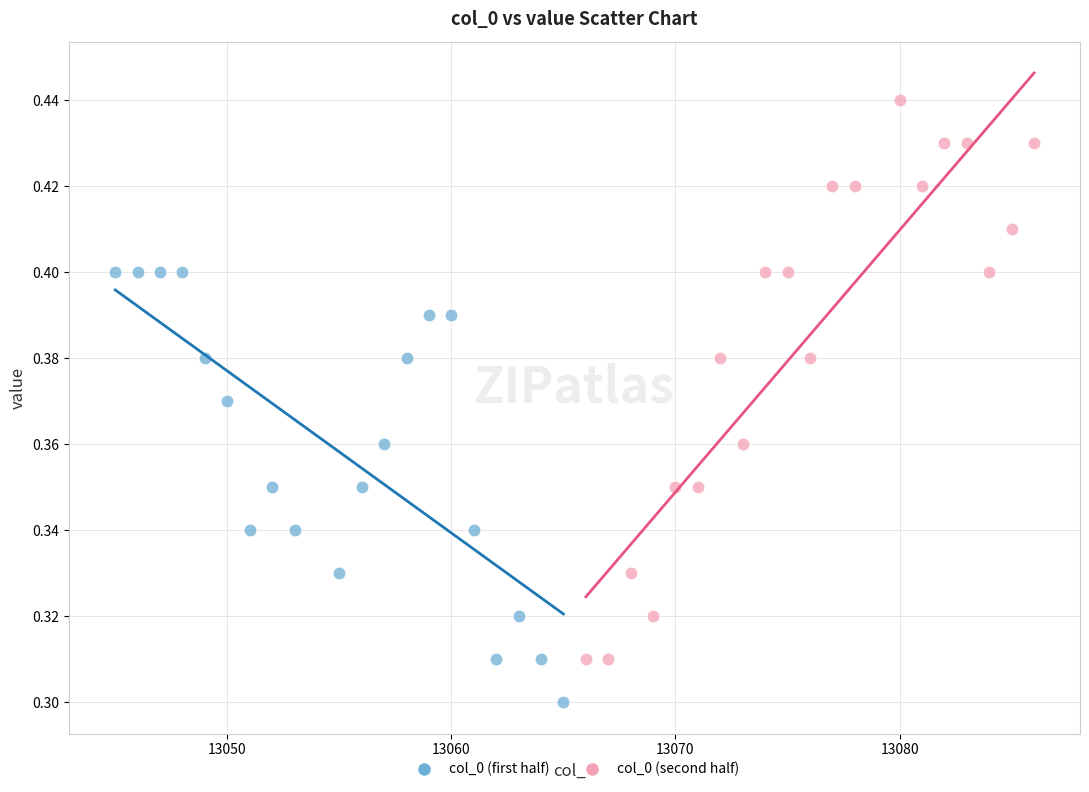

Which series contains the lowest Y value?

col_0 (first half)